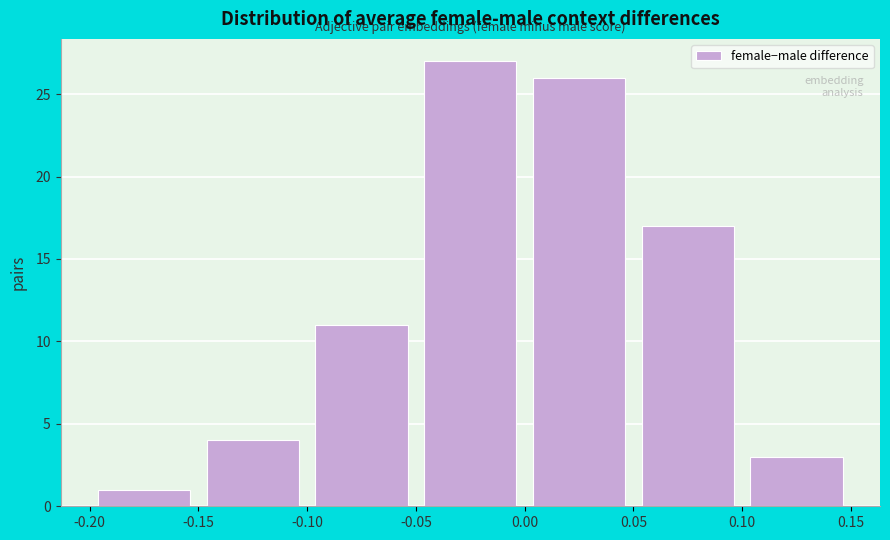

Reading left to right, list every bar in this chart as the range it spans on the x-axis followed by its height. The values are not printed on the chart, so give them approximately, as read against the axis.

-0.20 to -0.15: 1
-0.15 to -0.10: 4
-0.10 to -0.05: 11
-0.05 to 0.00: 27
0.00 to 0.05: 26
0.05 to 0.10: 17
0.10 to 0.15: 3